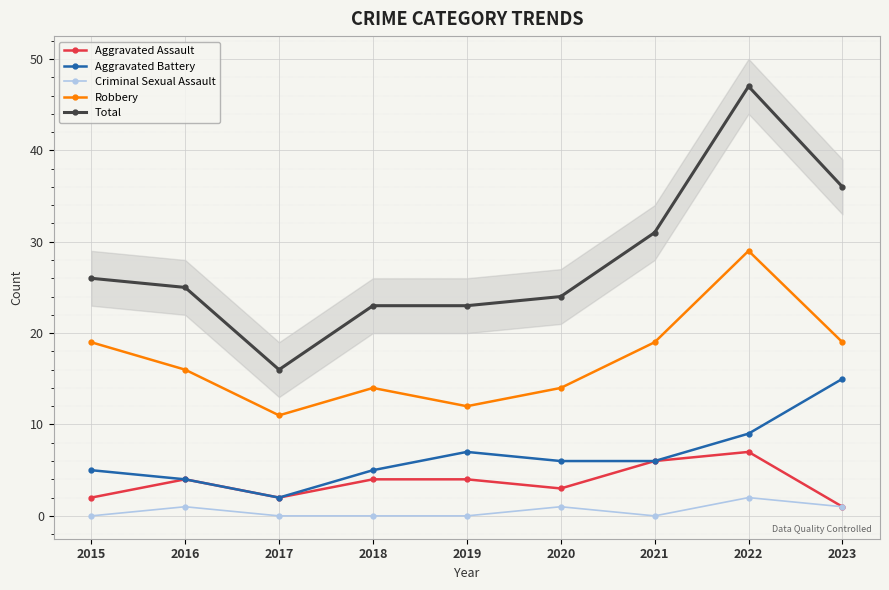

How many data points in Total are less than 25?

4